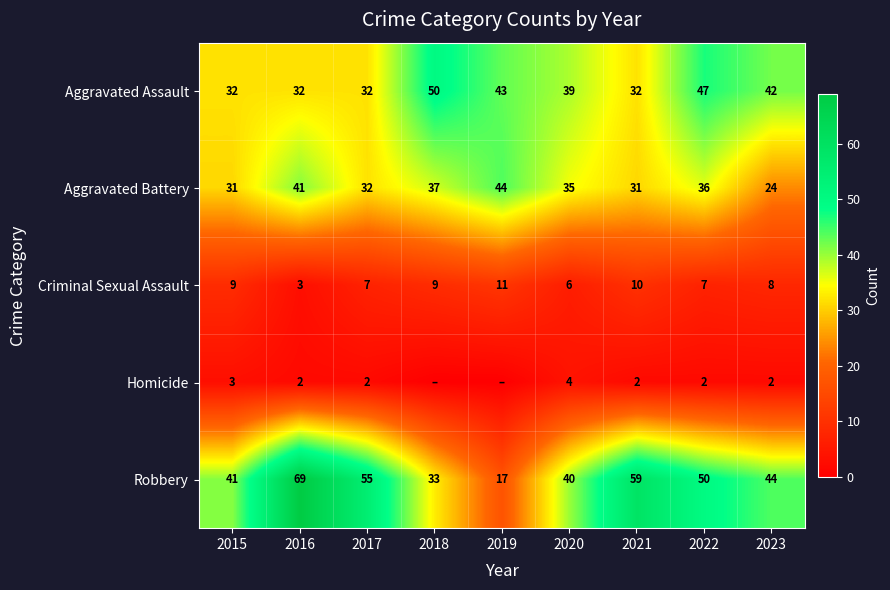

Between 2018 and 2019, which is larger?

2018